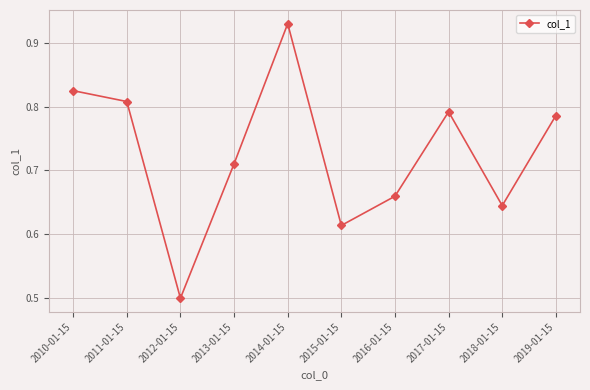

What is the label of the 6th point from the left?

2015-01-15